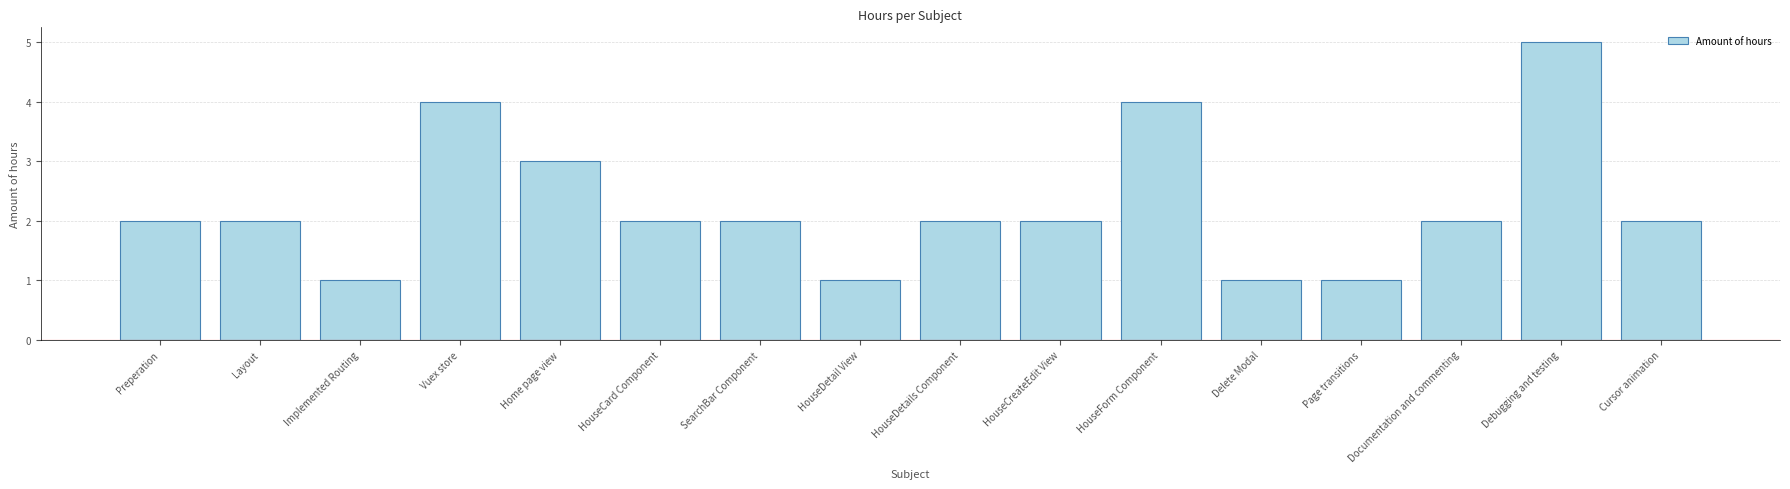

Read the value at HouseCreateEdit View.

2